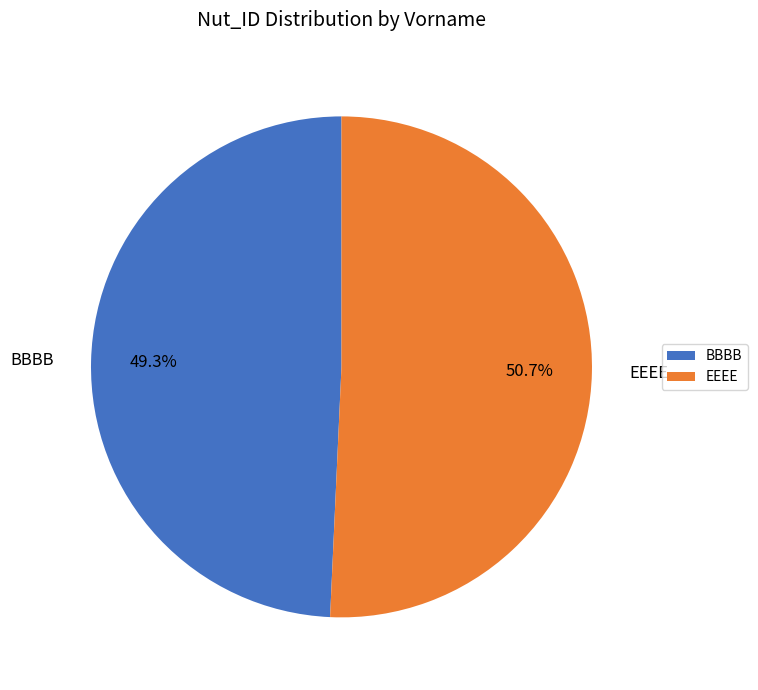

Which slice is the largest?

EEEE